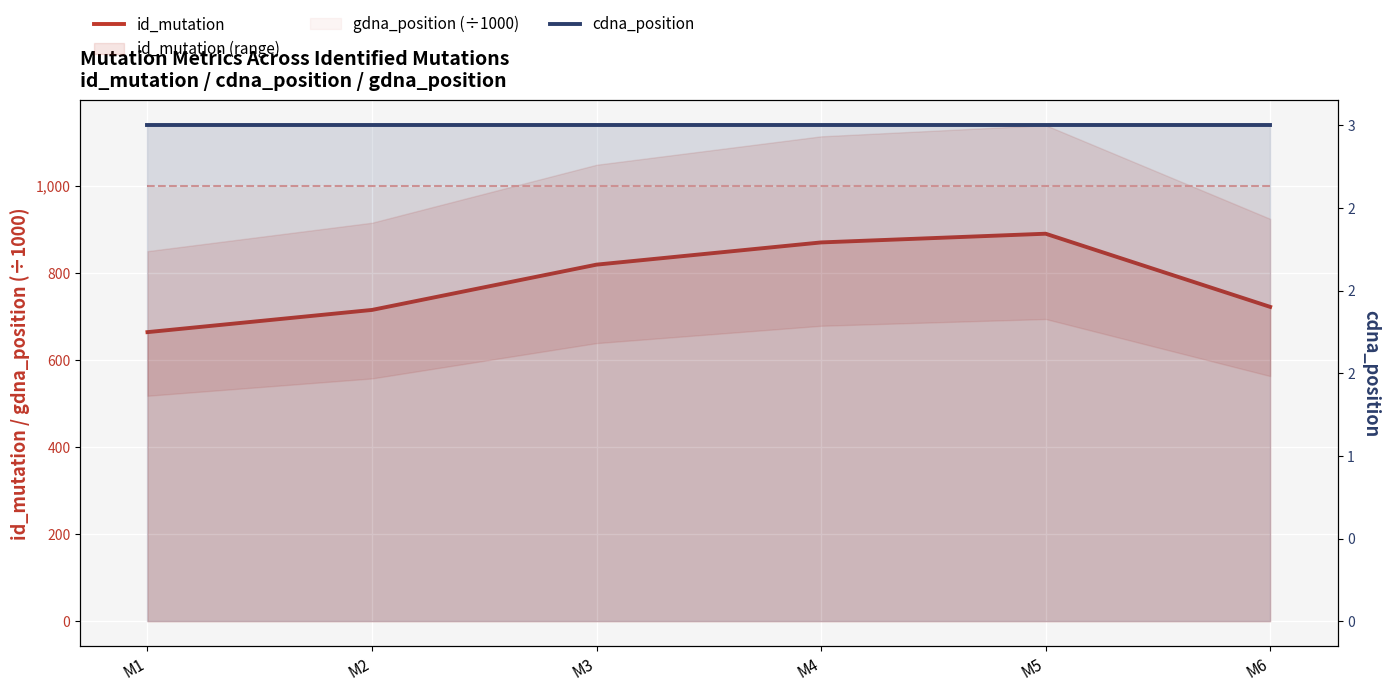

True or false: cdna_position and id_mutation intersect in this chart.

False